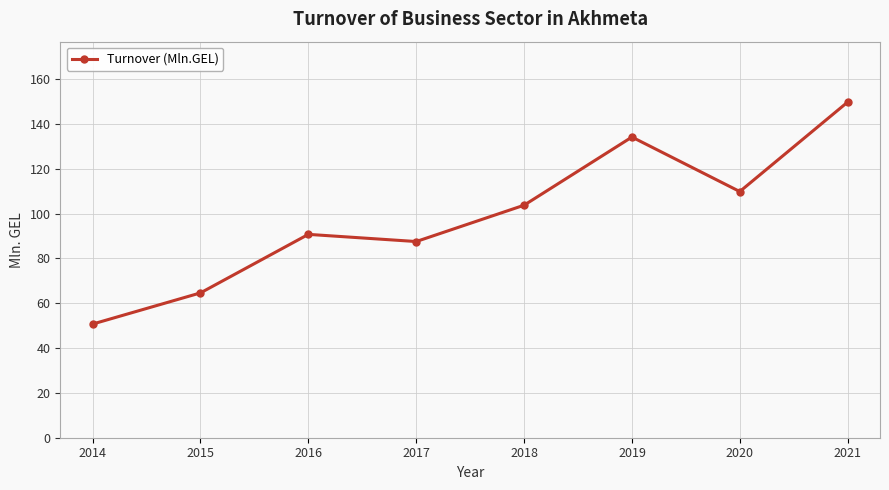

Reading left to right, what are all the values shown in this chart?

50.7	64.6	90.7	87.5	103.7	134.1	109.8	149.7